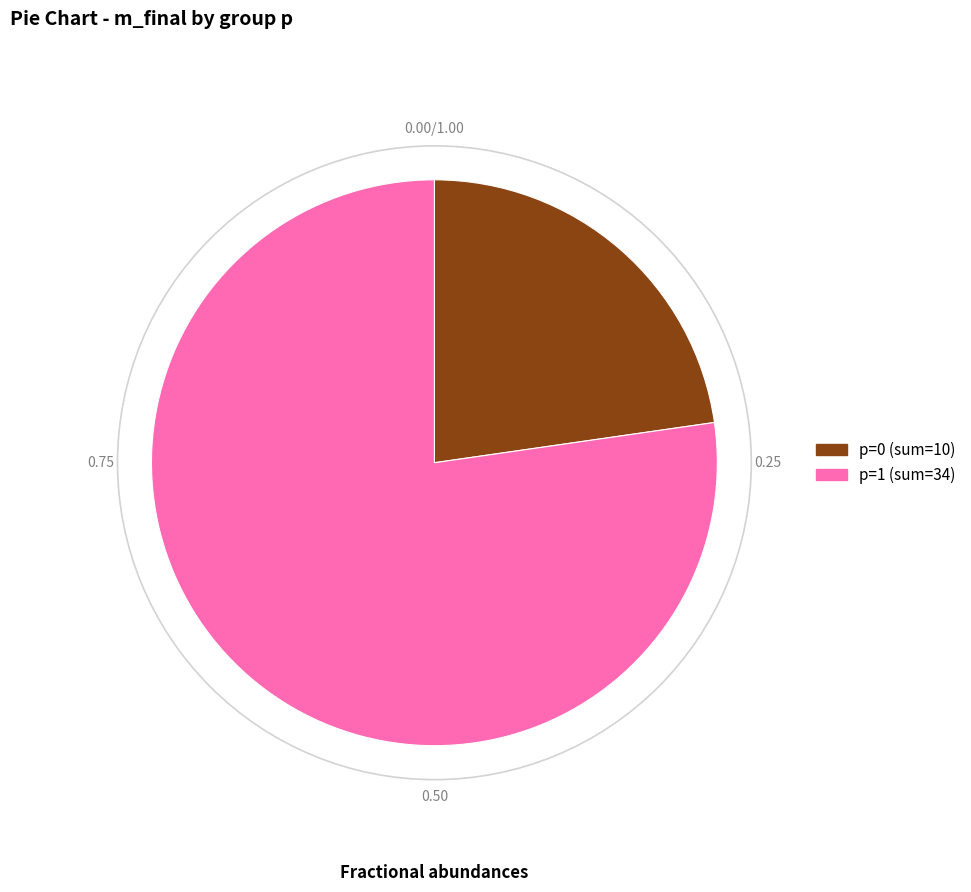

Is there any slice that represents more than half of the pie?

Yes